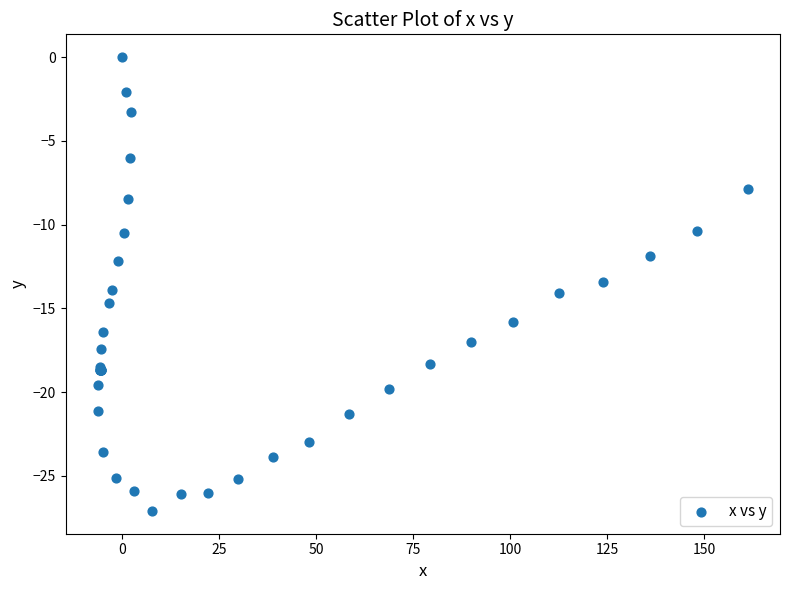

What Y value in the scatter plot is closest to -13?

-13.4